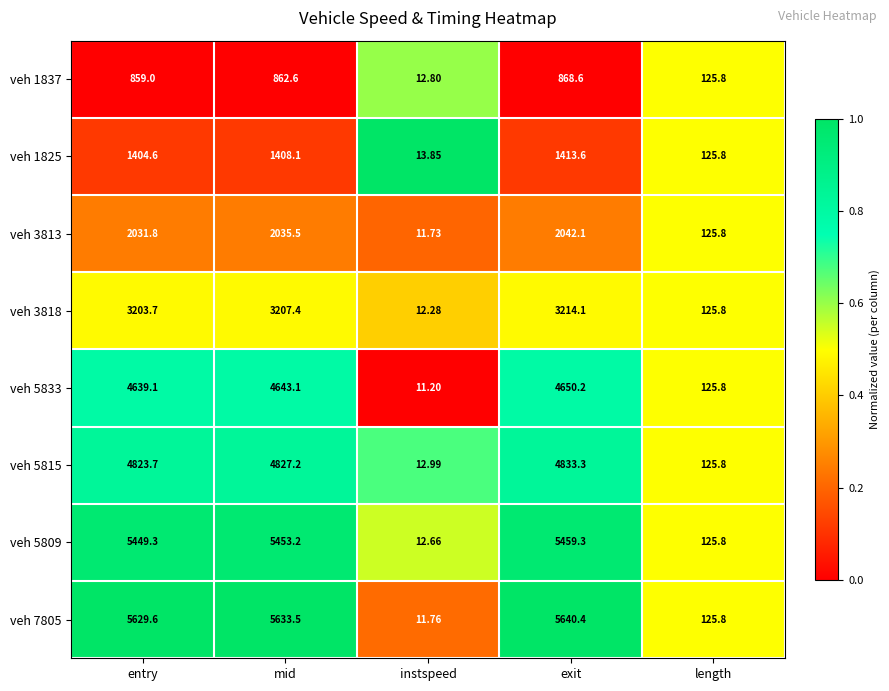

How many values in the veh 3813 series exceed 2031?

3